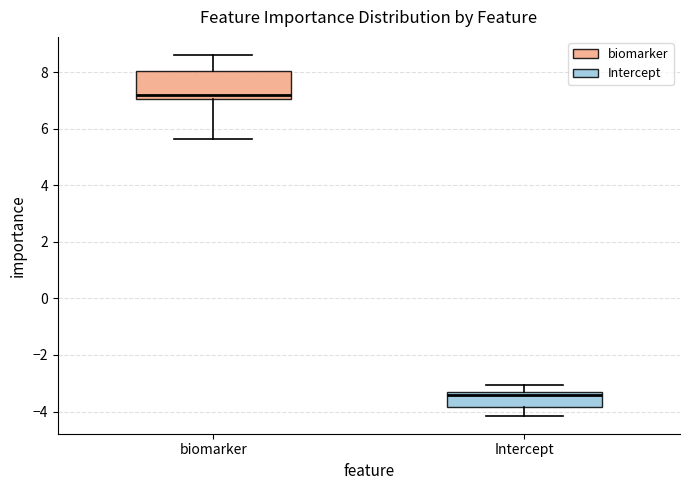

Which box is the tallest, from its lower edge to its upper edge?

biomarker